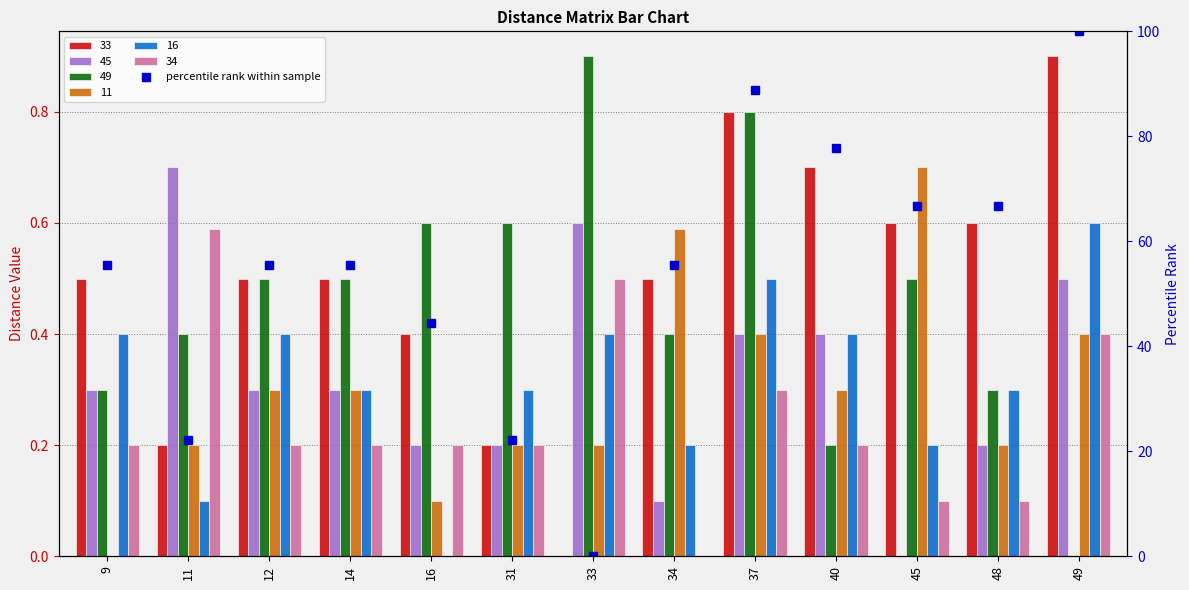

What is the approximate value at 9?

55.6